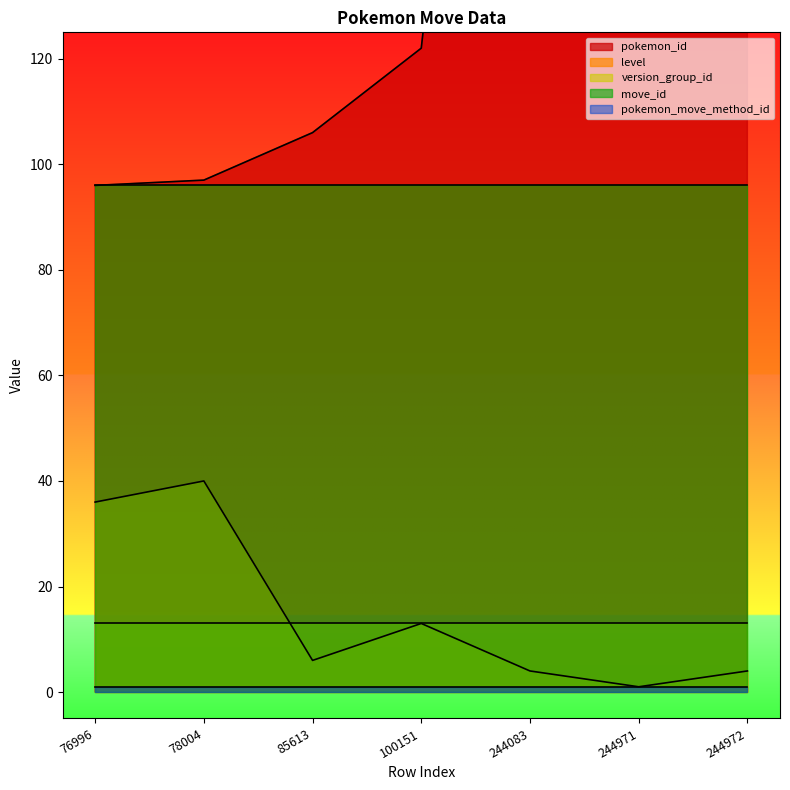

True or false: pokemon_move_method_id has a value of 1 at 244972.

True